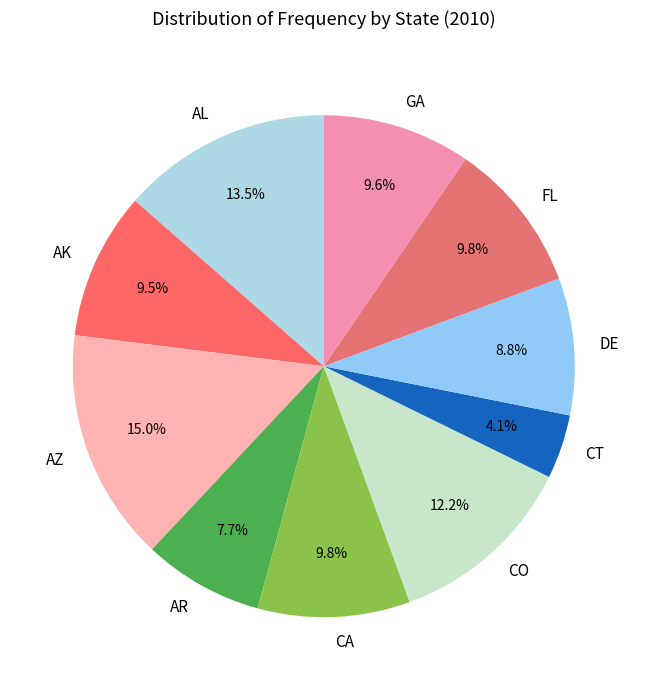

How much of the chart is everything except FL?

90.2%